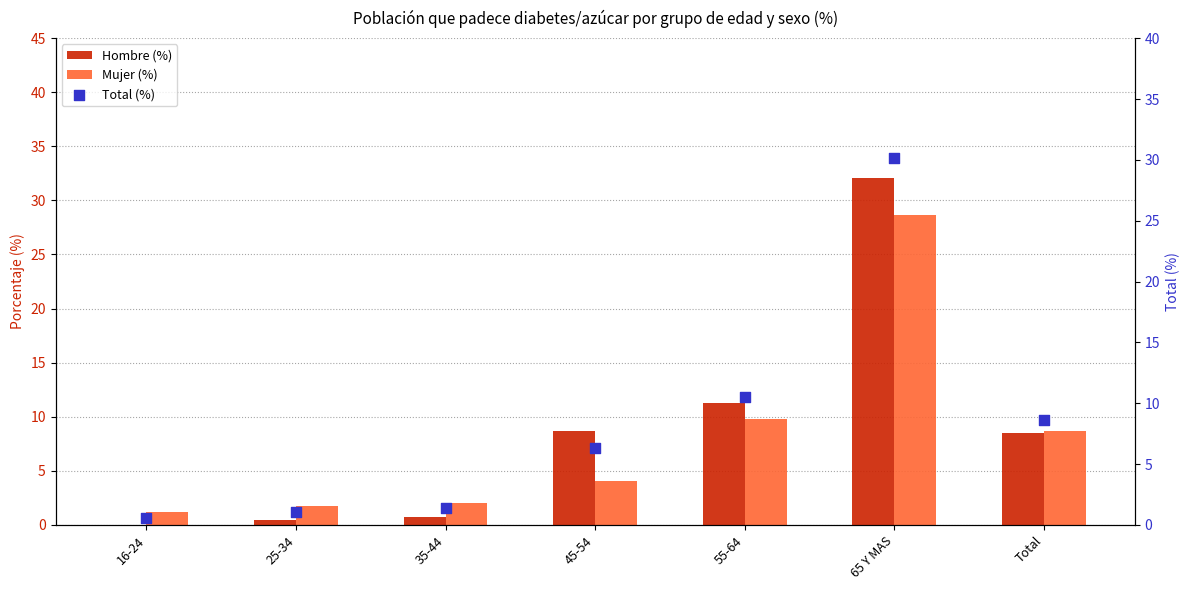

Which series contains the lowest Y value?

Hombre (%)